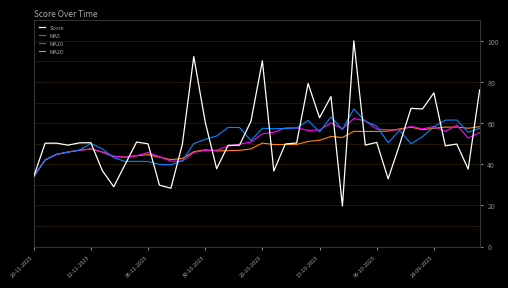

What is the maximum value shown in the chart?

100.0